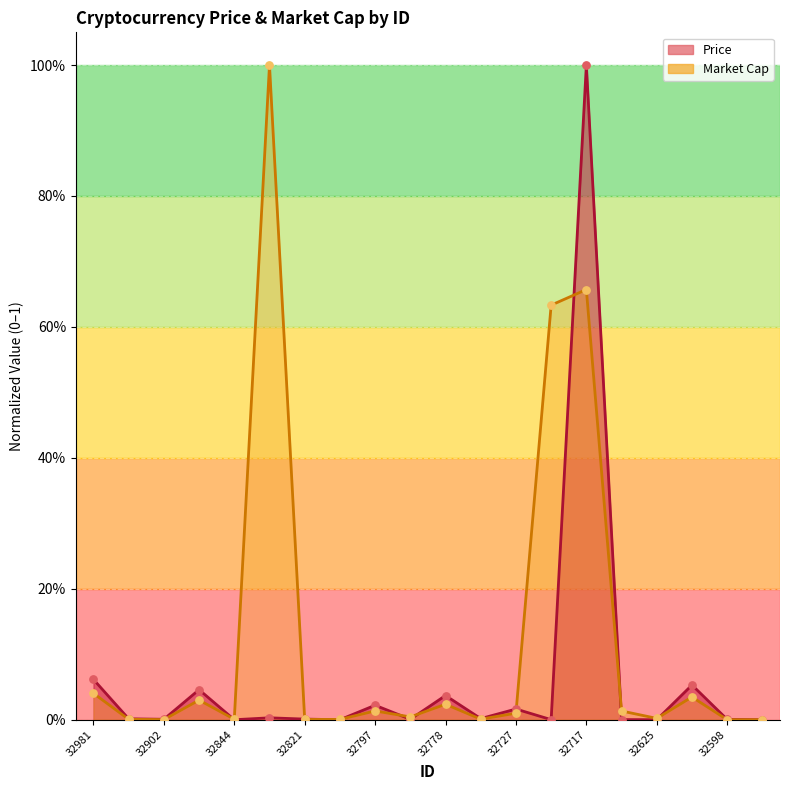

Which series reaches the maximum Y coordinate?

Price